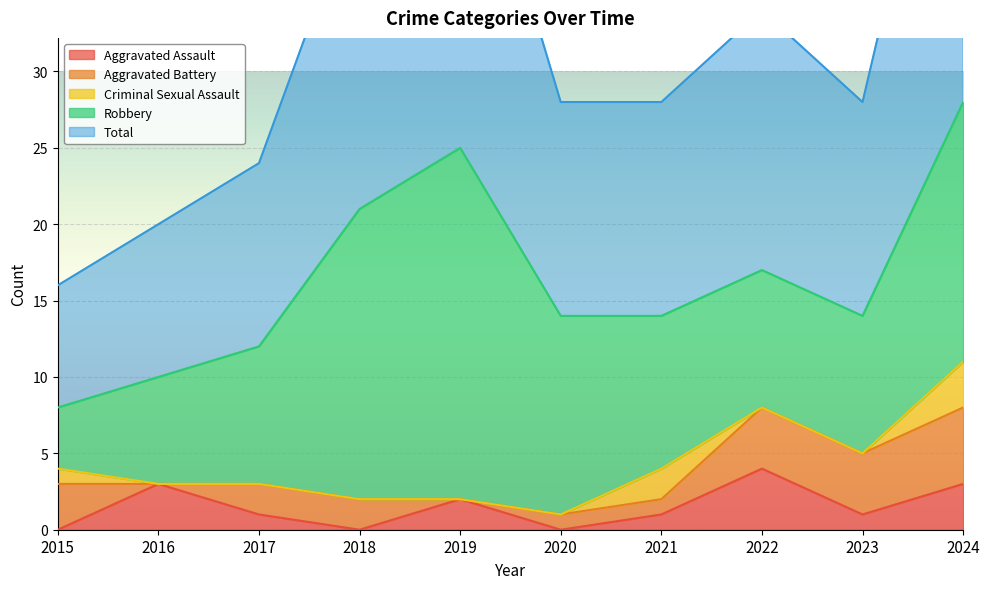

Which series has the largest range (max minus min)?

Total